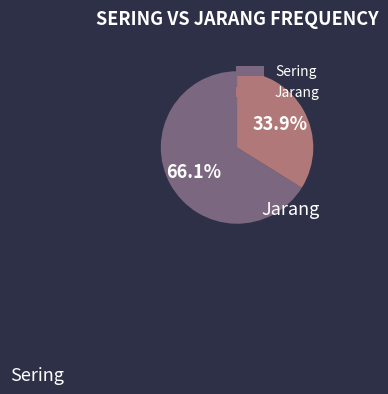

Rank the categories by value from lowest to highest.

Jarang, Sering